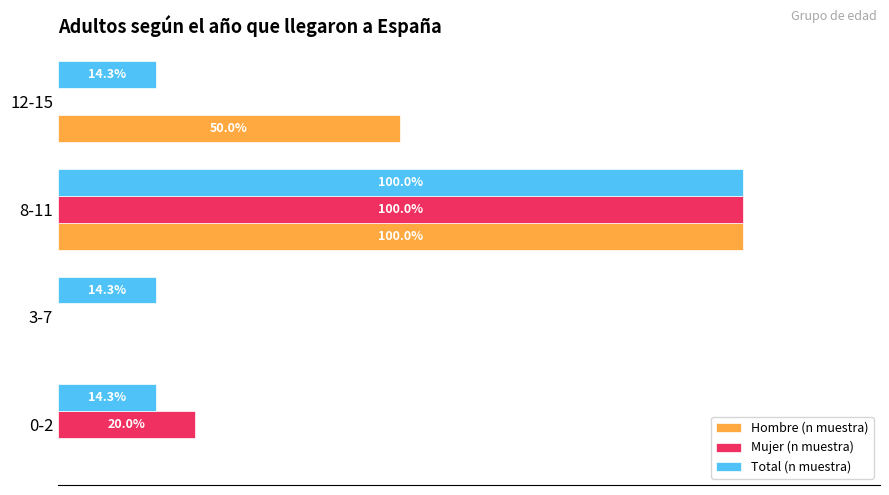

Which category has the highest value in the Hombre (n muestra) series?

8-11